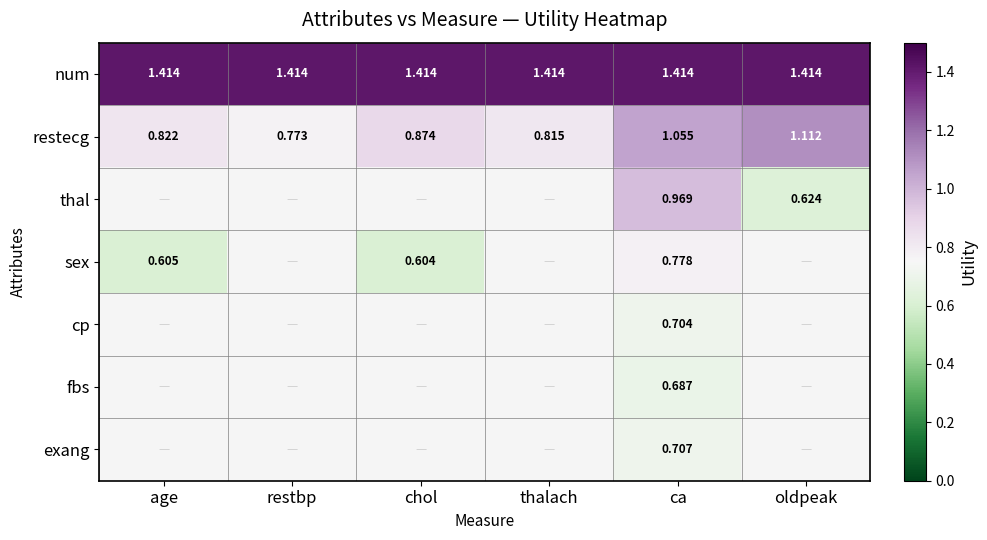

At ca, list the series in order from smallest to largest.

fbs, cp, exang, sex, thal, restecg, num